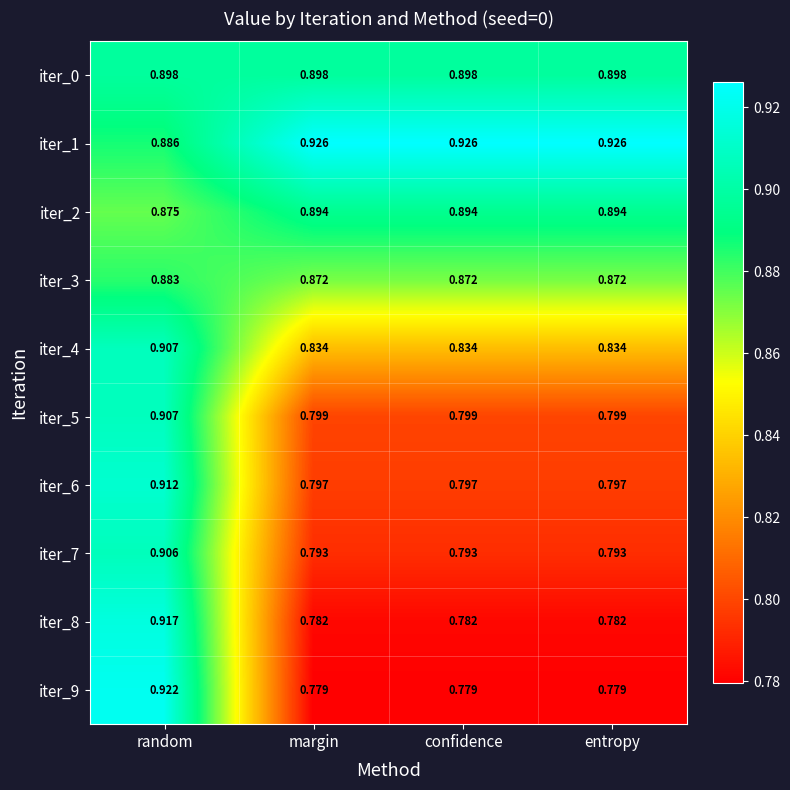

At which category is the sum across all series the highest?

random